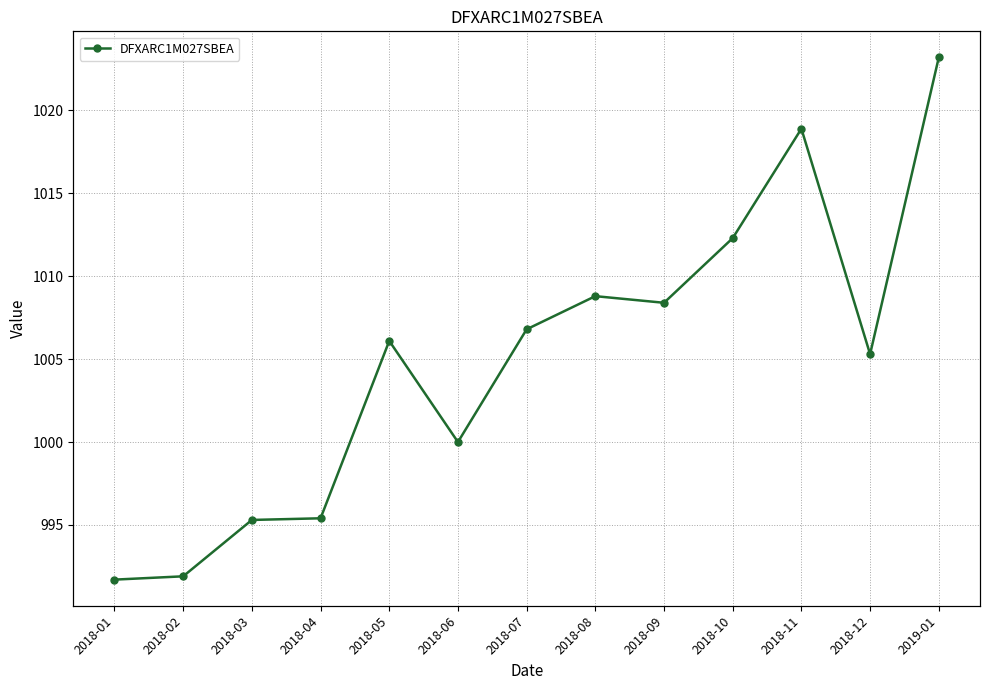

Rank the categories by value from highest to lowest.

2019-01, 2018-11, 2018-10, 2018-08, 2018-09, 2018-07, 2018-05, 2018-12, 2018-06, 2018-04, 2018-03, 2018-02, 2018-01